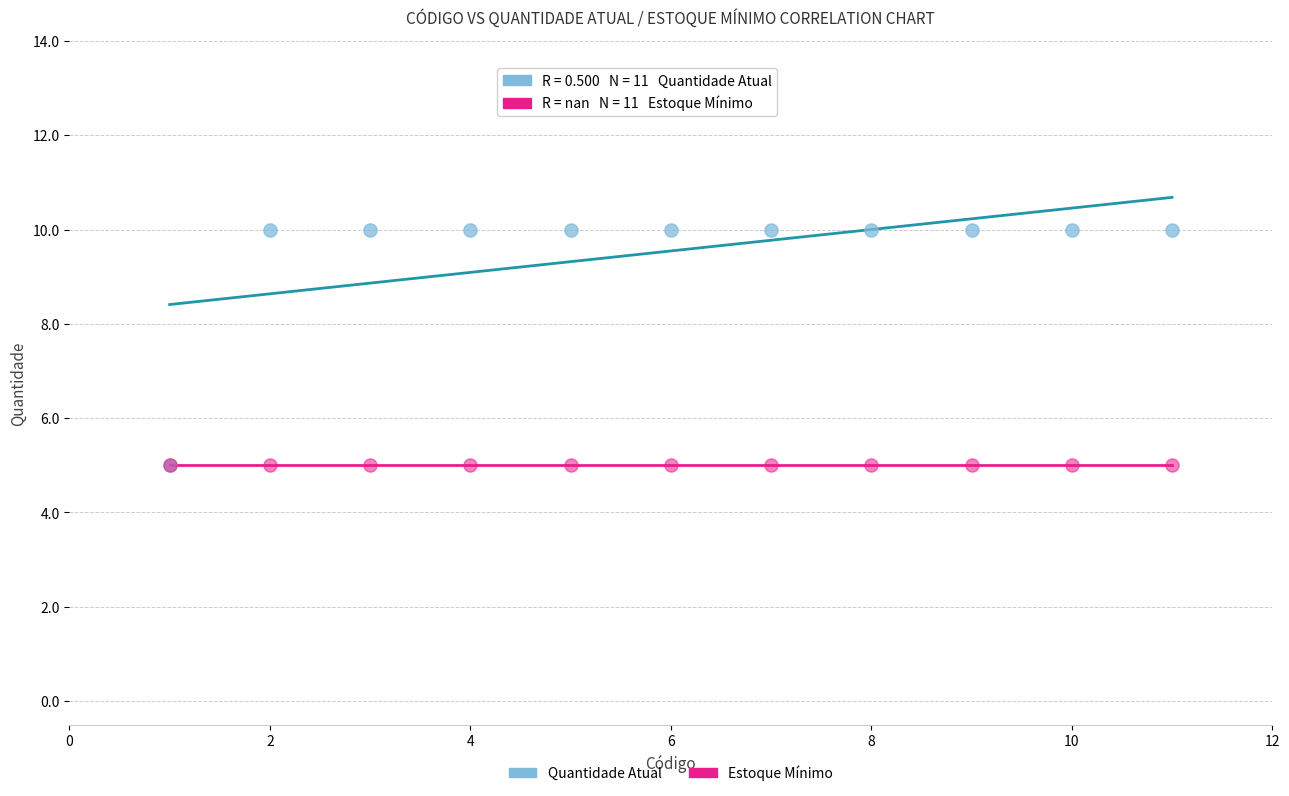

Which series reaches the maximum Y coordinate?

Quantidade Atual